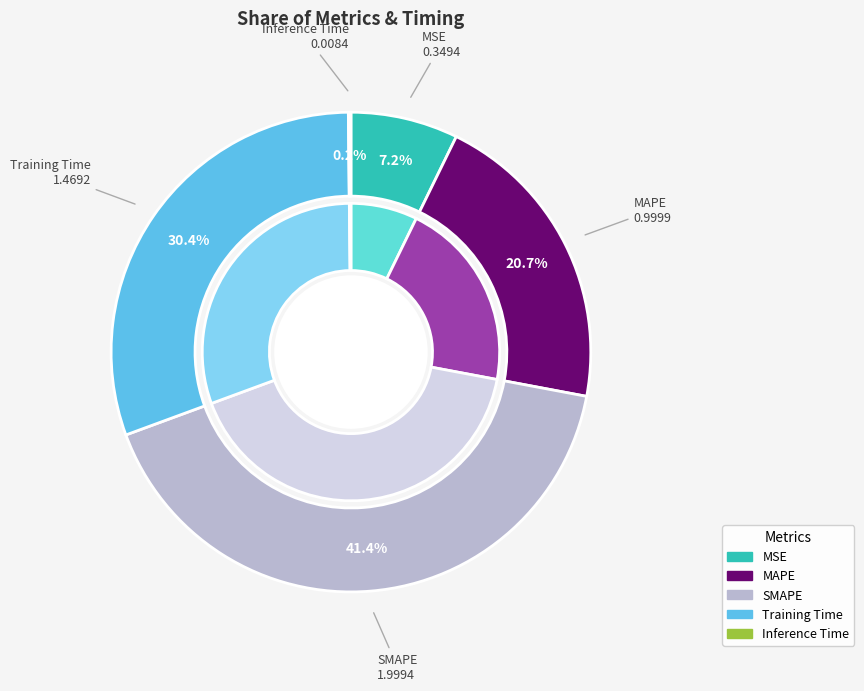

What is the change in value from SMAPE to Training Time?

-0.5